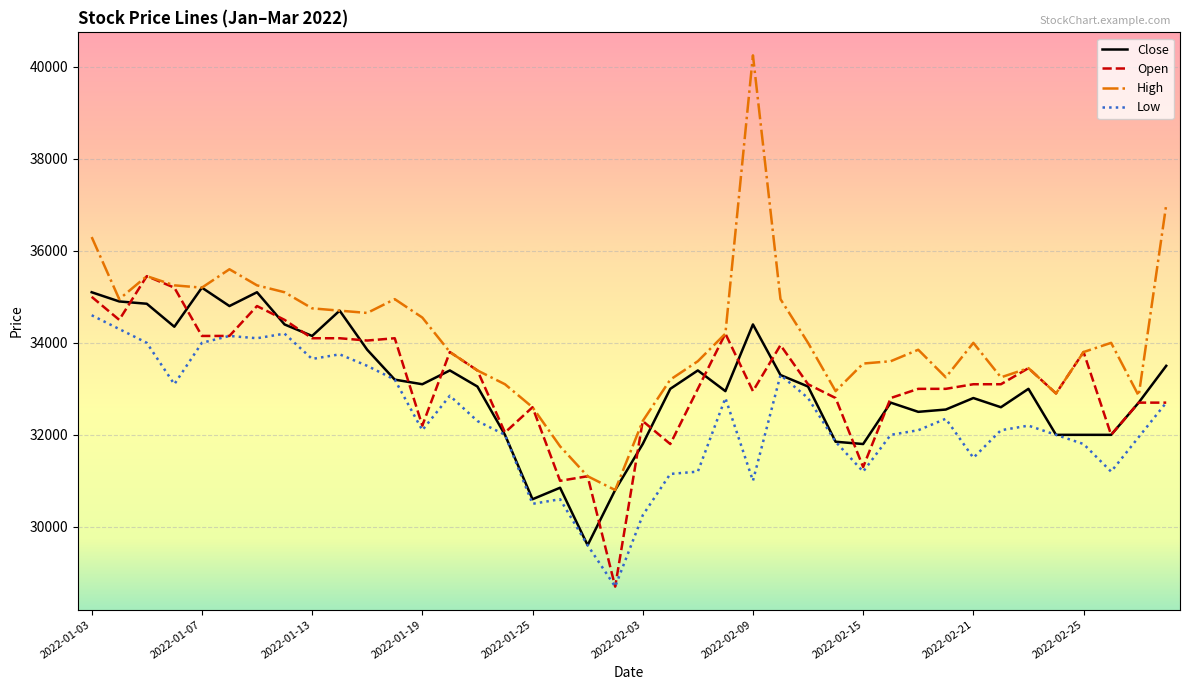

What is the lowest value of the High series?

30800